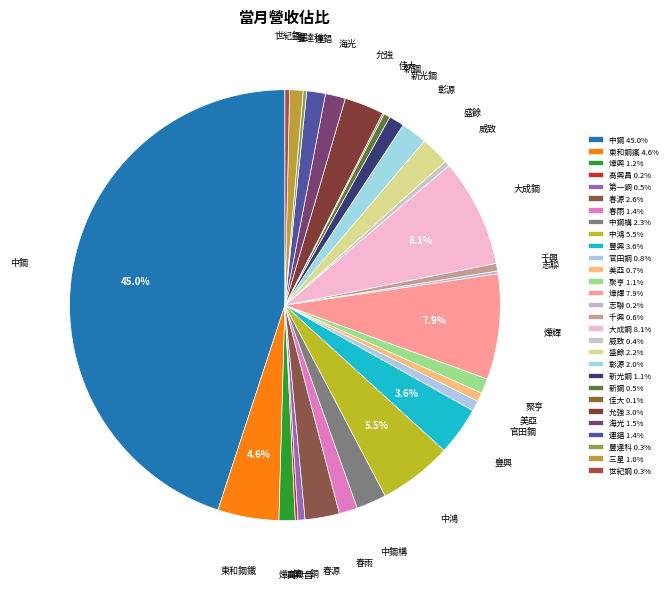

What is the ratio of the value at 新光鋼 to the value at 春源?

0.4